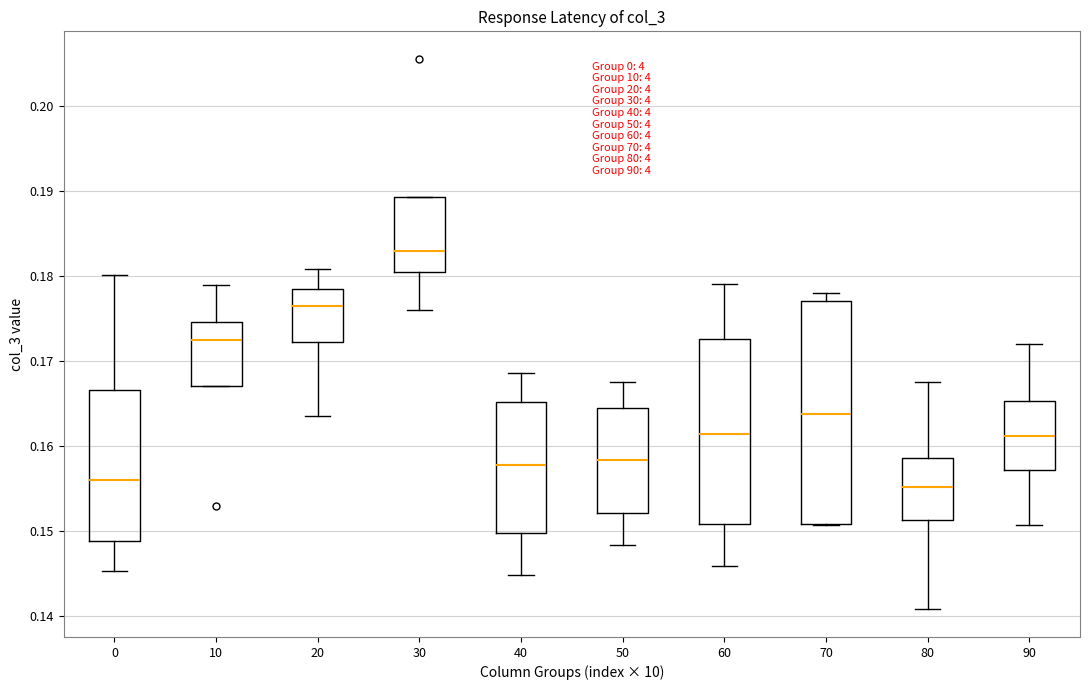

Where does the upper whisker of the box at x = 10 end on the y-axis? The values are not printed on the chart, so give them approximately, as read against the axis.

0.179